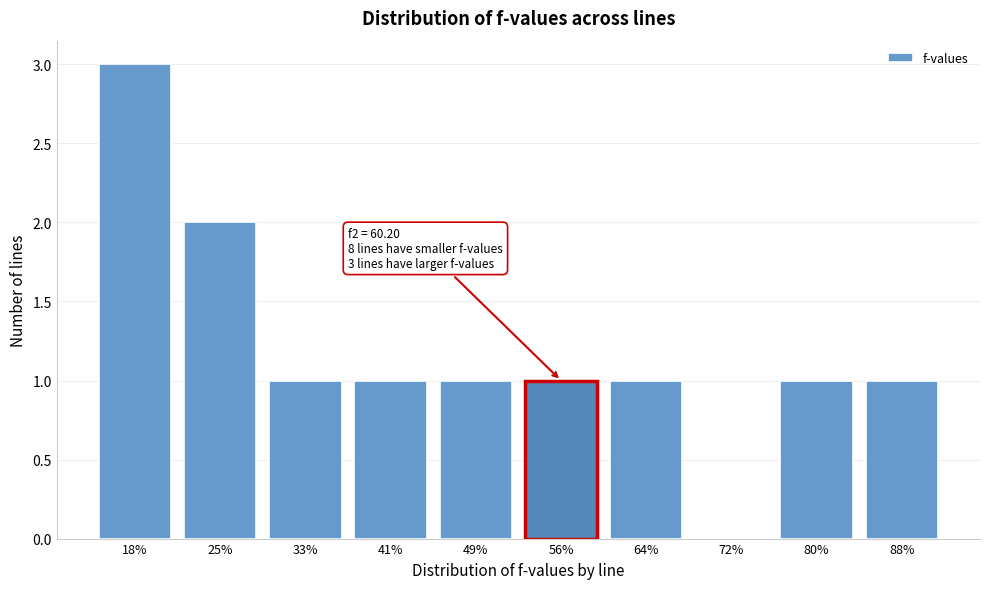

Reading right to left, what are all the values shown in this chart?

88%=1	80%=1	72%=0	64%=1	56%=1	49%=1	41%=1	33%=1	25%=2	18%=3